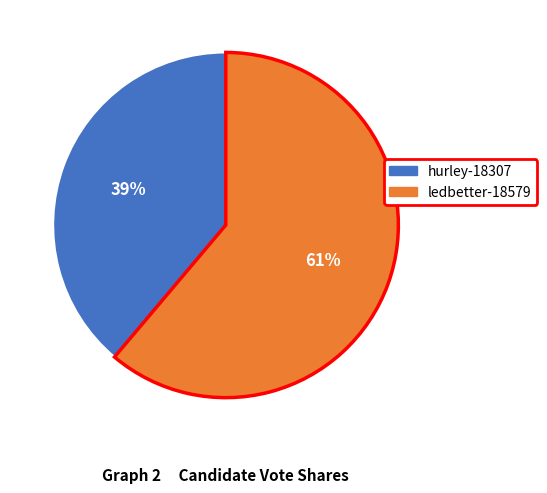

True or false: hurley-18307 accounts for 39% of the total.

True